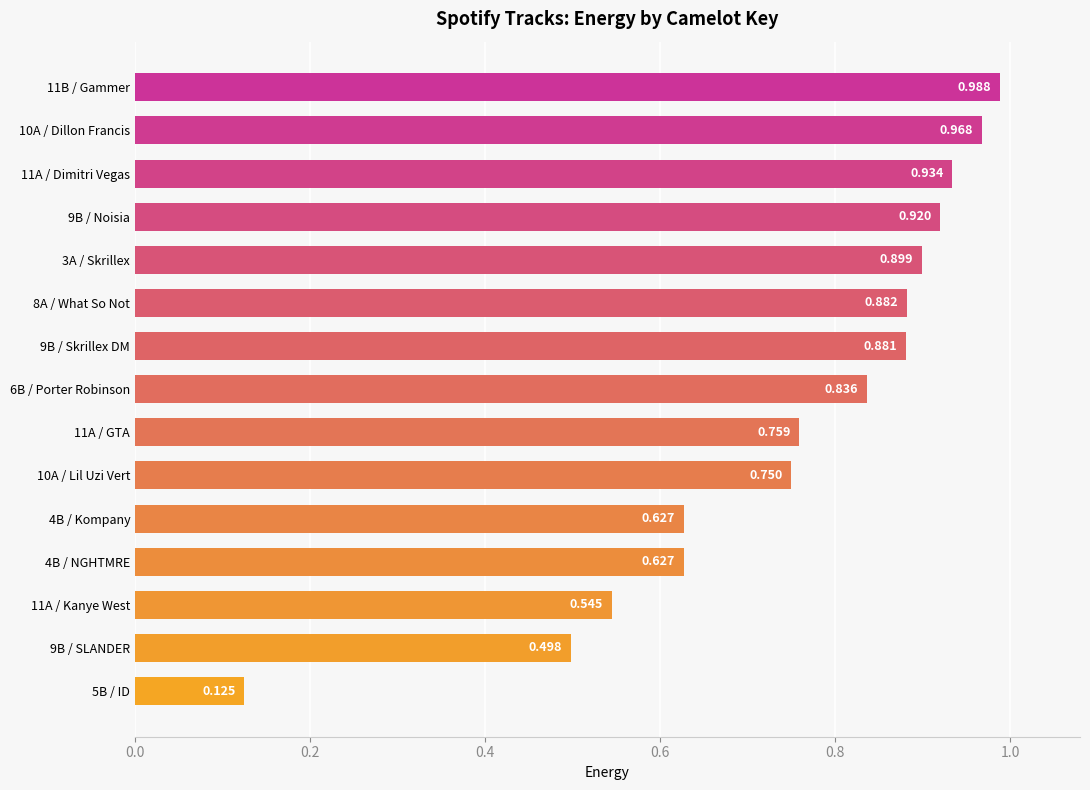

What is the maximum value shown in the chart?

1.0